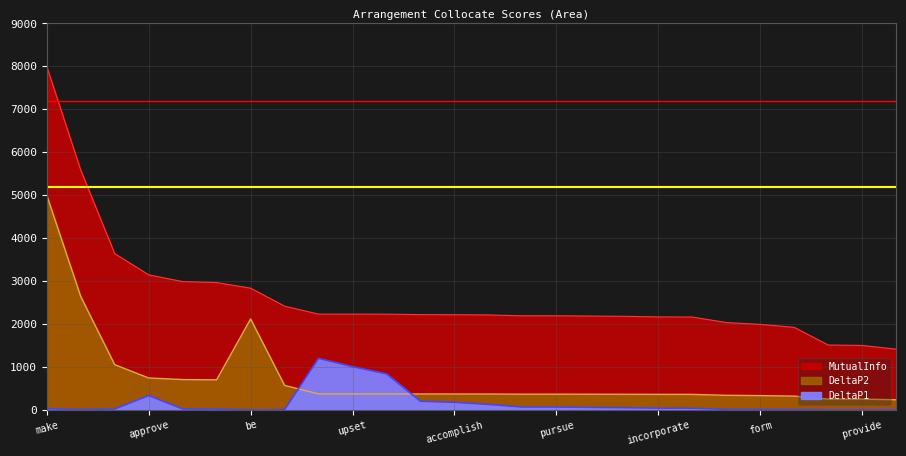

Read the MutualInfo value at prepare.

2179.2